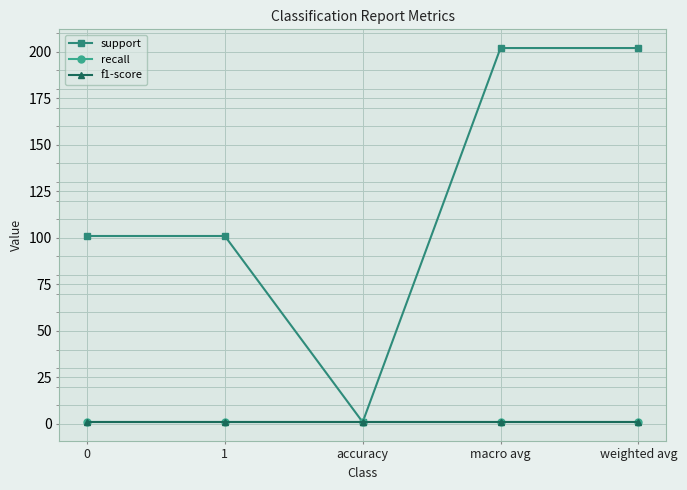

What position from the right is 0?

5